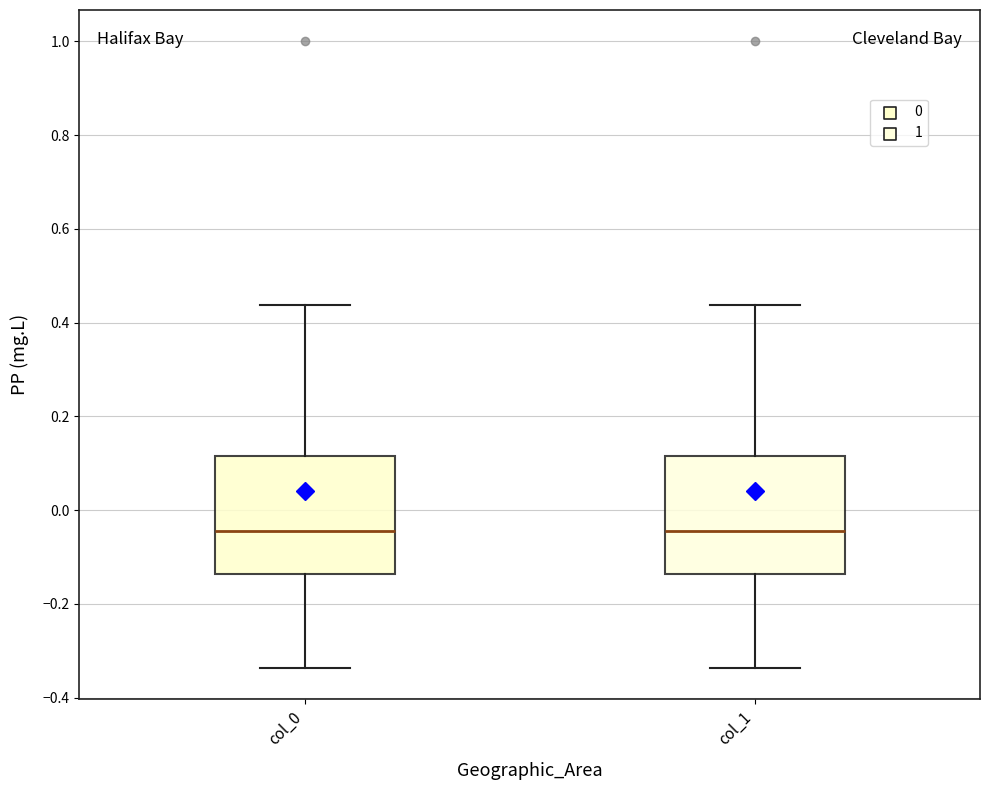

Reading left to right, read every box against the y-axis: the position of its median line, the range the box covers, and the ends of its whiskers. The values are not printed on the chart, so give them approximately, as read against the axis.

col_0: median -0.04, box -0.14 to 0.12, whiskers -0.34 to 0.44
col_1: median -0.04, box -0.14 to 0.12, whiskers -0.34 to 0.44